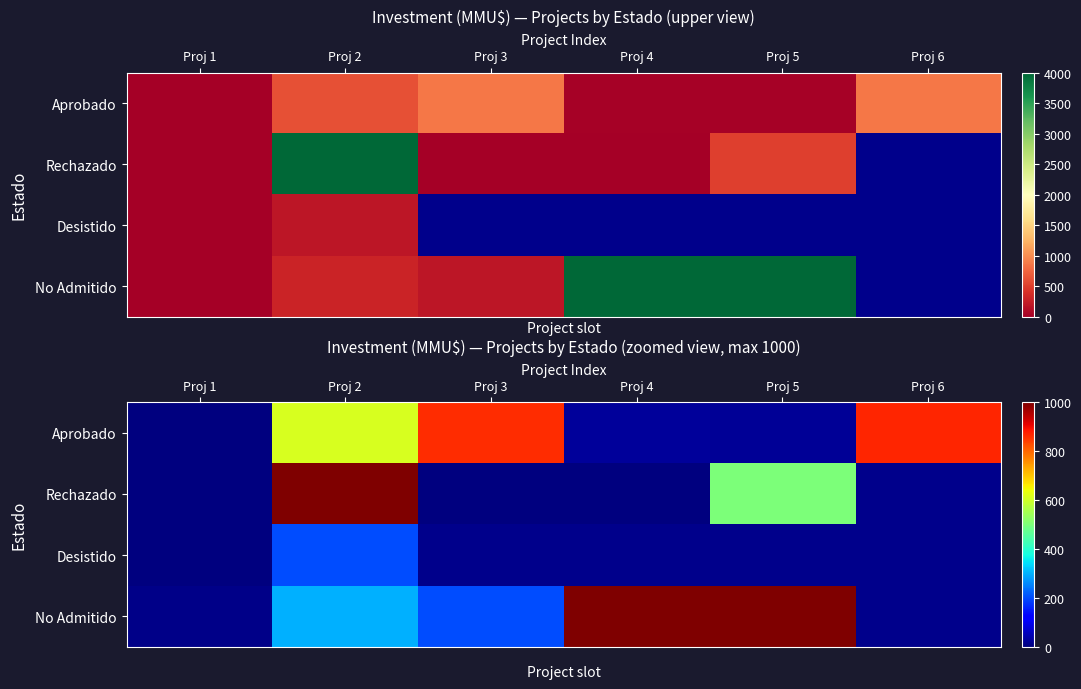

True or false: No Admitido has a value of 1000.0 at Proj 4.

True